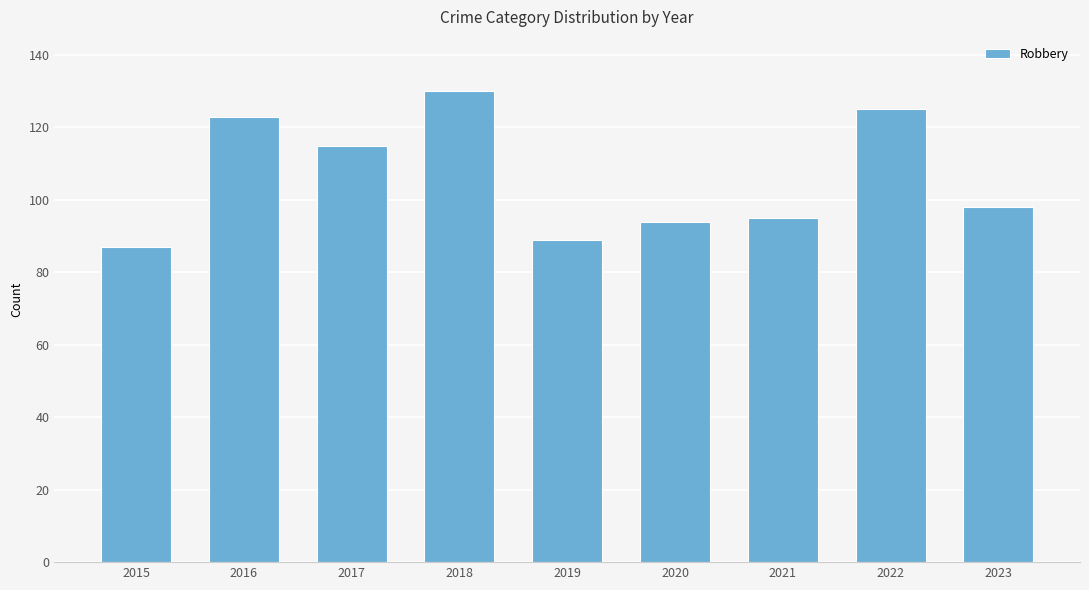

Does the chart contain stacked bars?

No